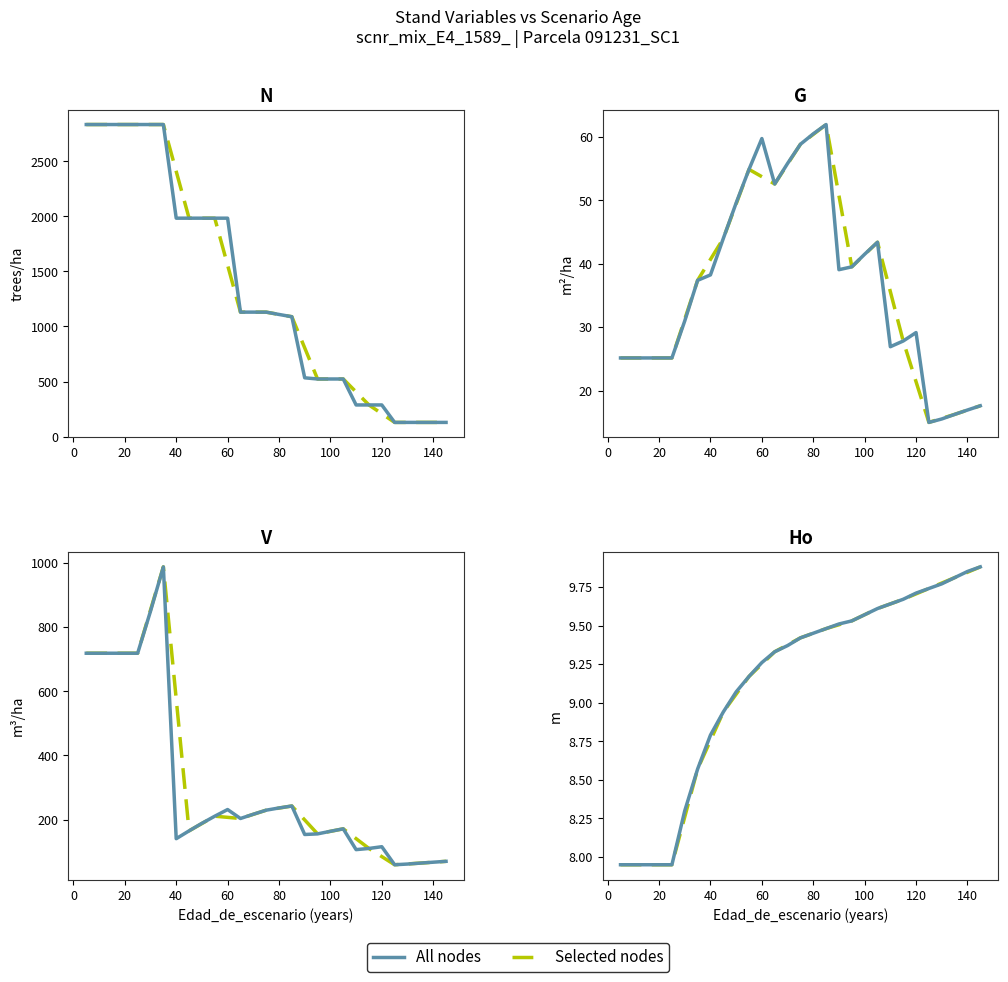

What is the sum of the G values at 145 and 85?

79.5